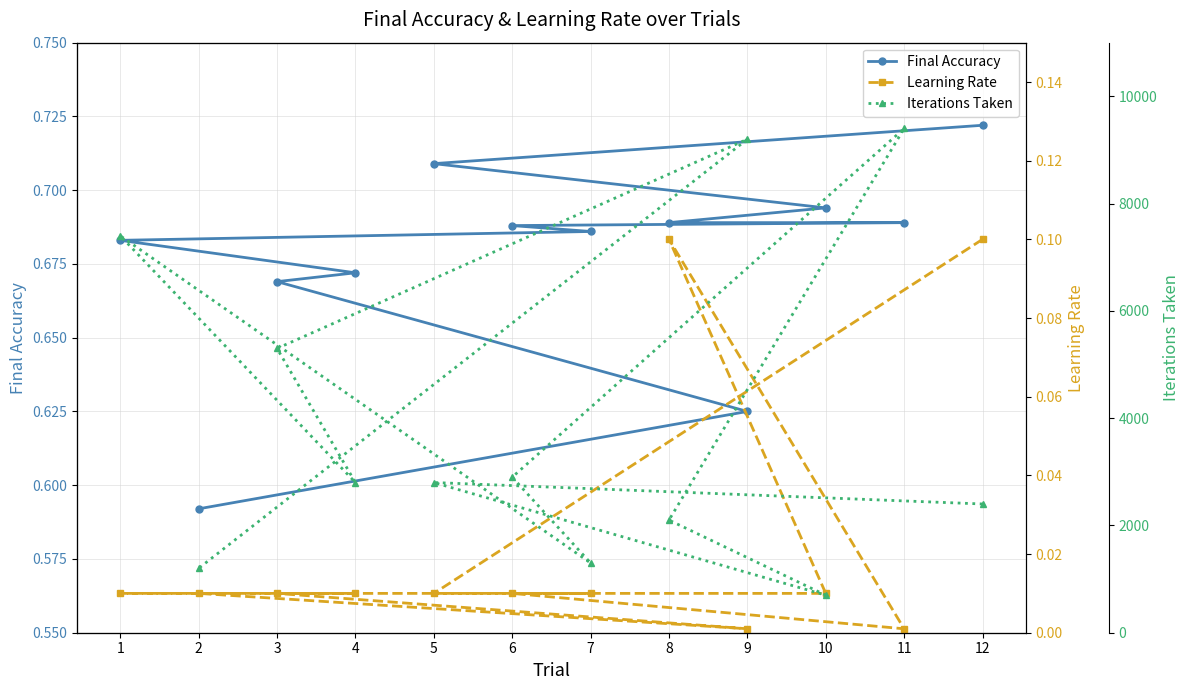

Is it true that Iterations Taken equals 3578.0 at 1?

False